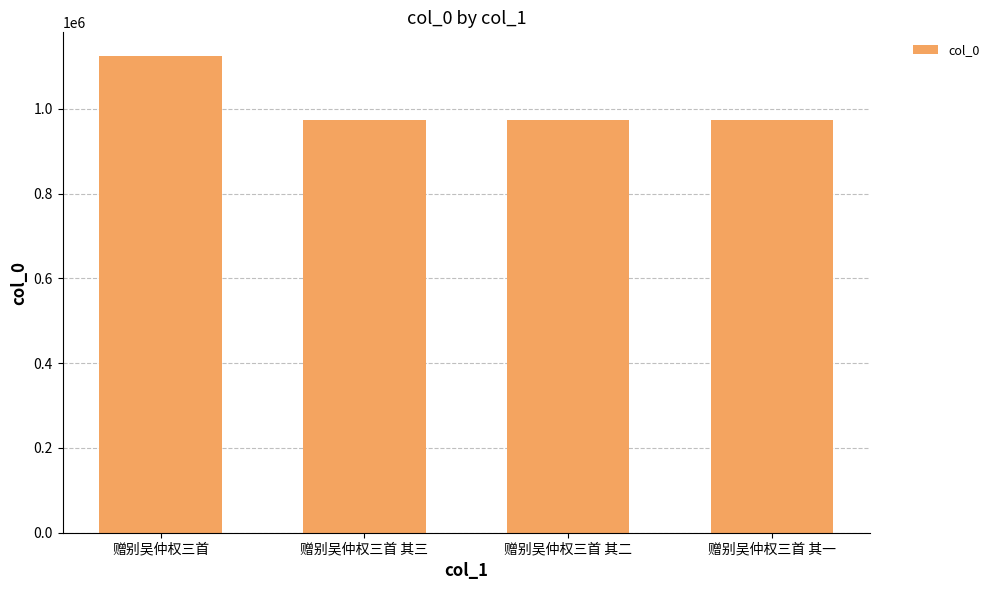

What is the difference between the values at 赠别吴仲权三首 and 赠别吴仲权三首 其三?

149663